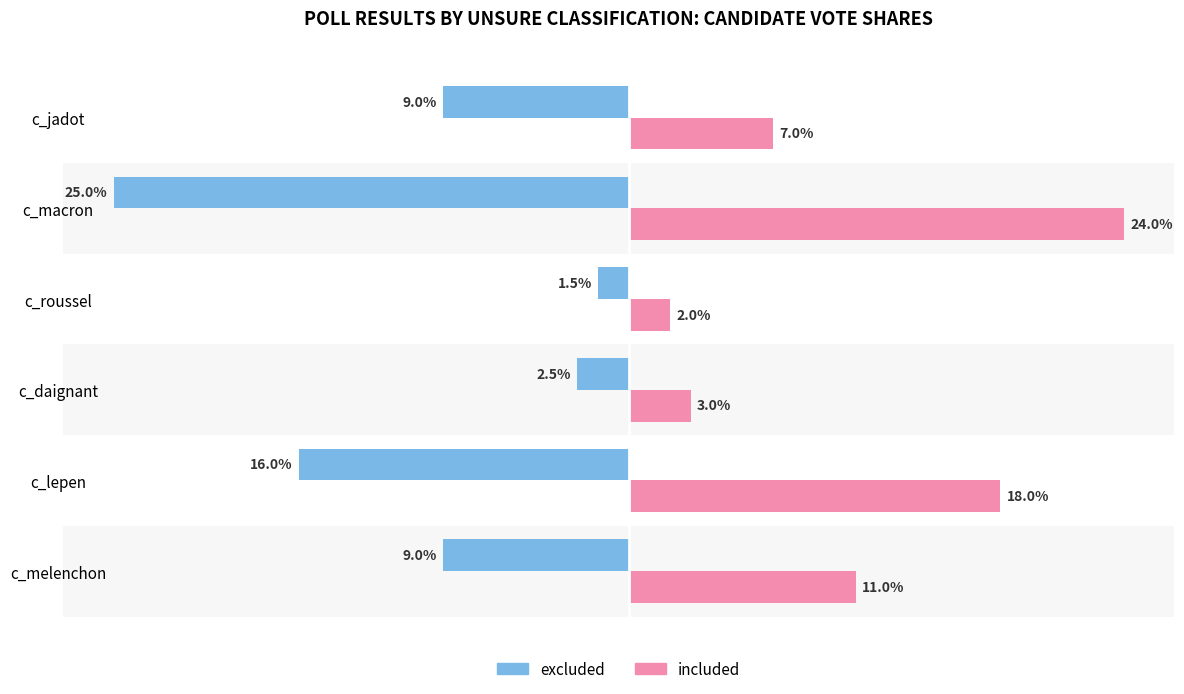

Rank the series at c_melenchon from lowest to highest value.

excluded, included